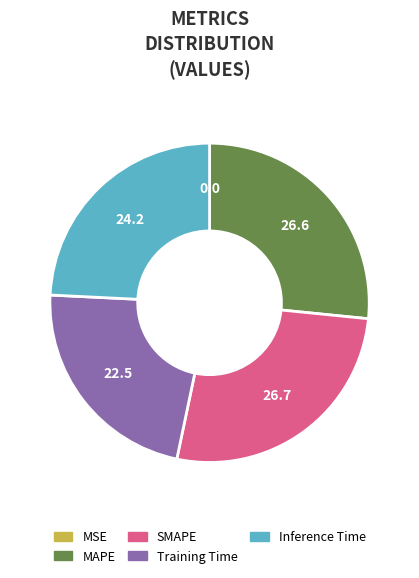

True or false: SMAPE accounts for 27% of the total.

True